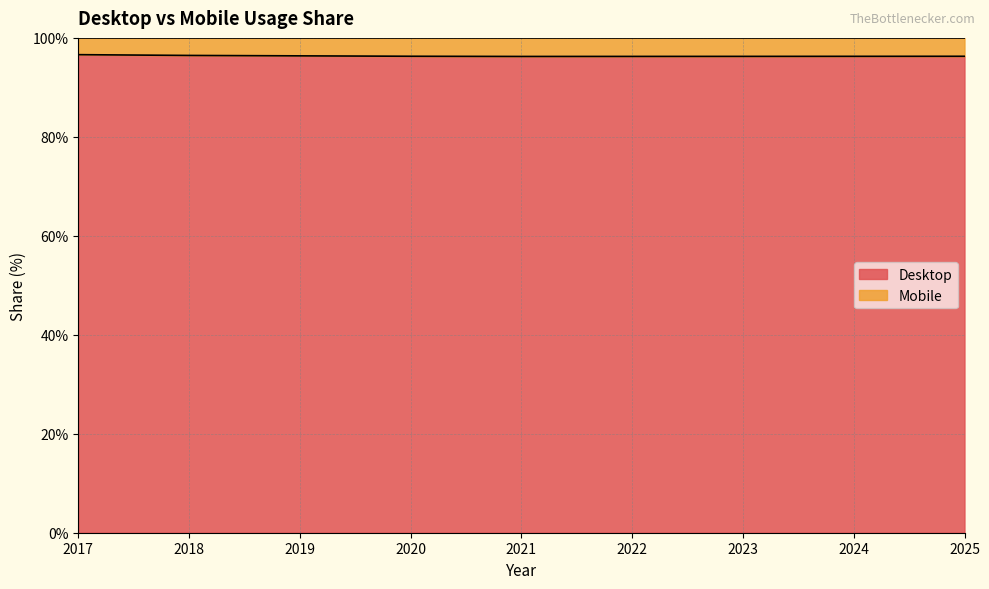

Reading left to right, what are all the values shown in this chart?

96.6	96.5	96.4	96.3	96.2	96.3	96.3	96.3	96.3